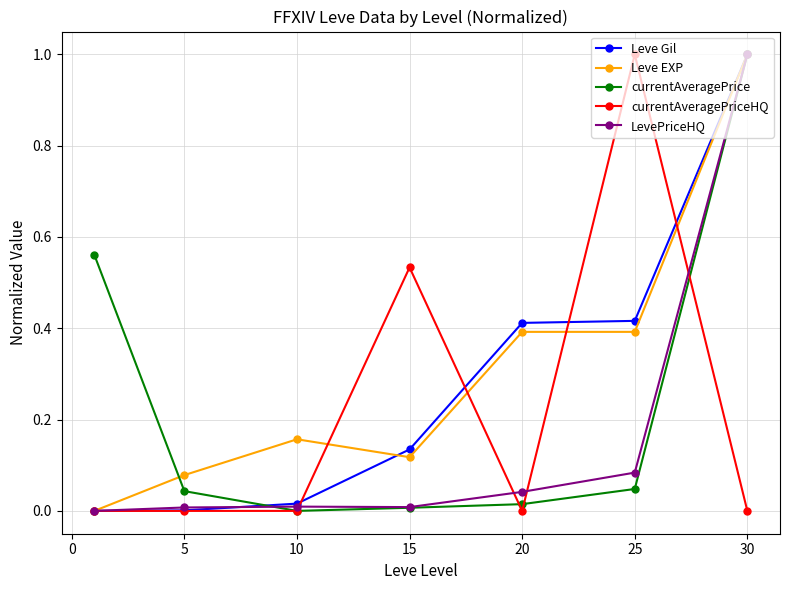

What is the maximum value for currentAveragePriceHQ?

1.0